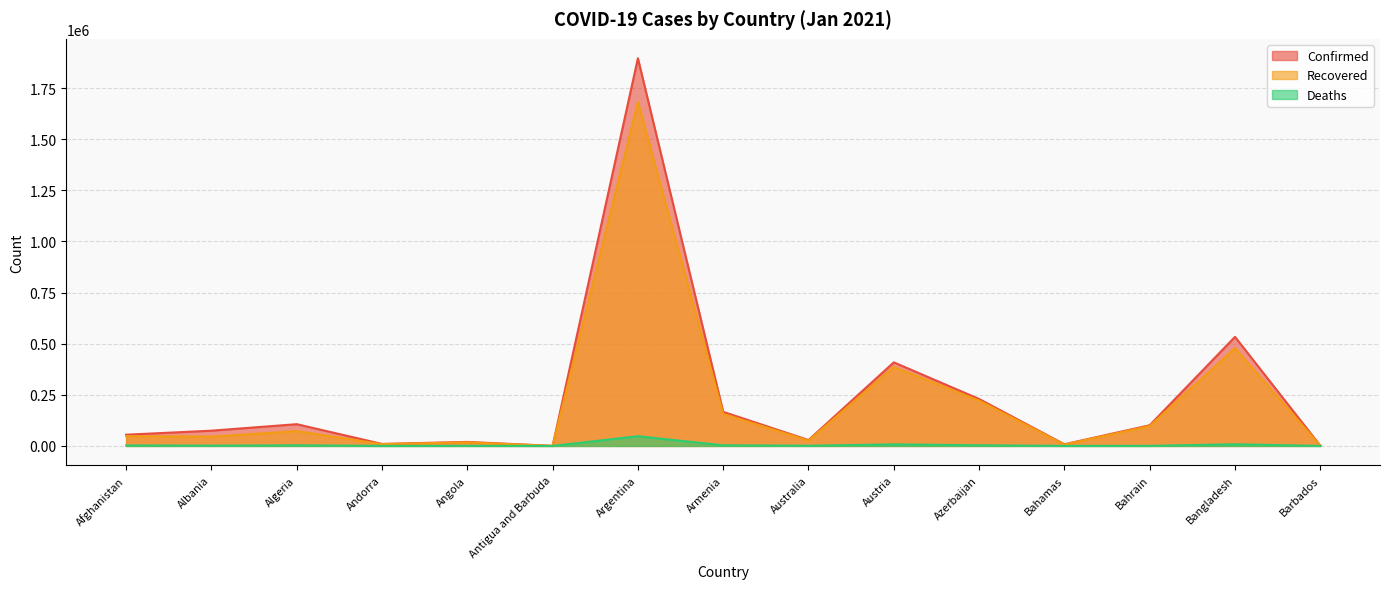

Reading left to right, extract all data points from this chart.

Confirmed: 54854	74567	106359	9716	19580	215	1896053	166669	28794	408781	229584	8161	101116	533444	1443
Recovered: 47549	45383	72538	8851	17602	174	1682563	156645	26031	386351	221717	6754	97337	477935	1079
Deaths: 2389	1339	2877	98	462	6	47435	3067	909	7564	3105	175	371	8072	11